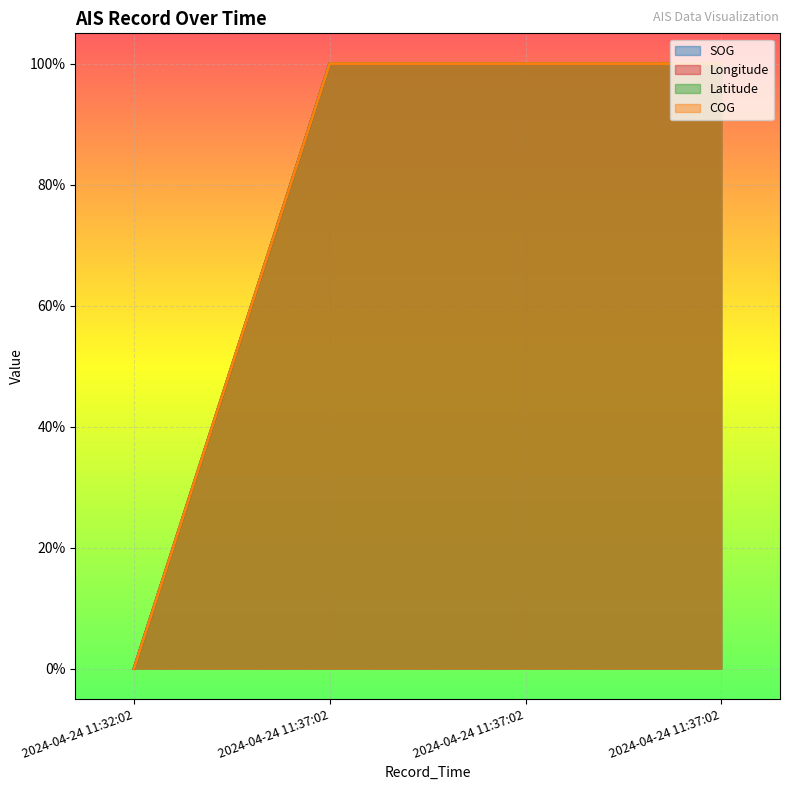

Between 2024-04-24 11:37:02 and 2024-04-24 11:32:02, which is larger?

2024-04-24 11:37:02